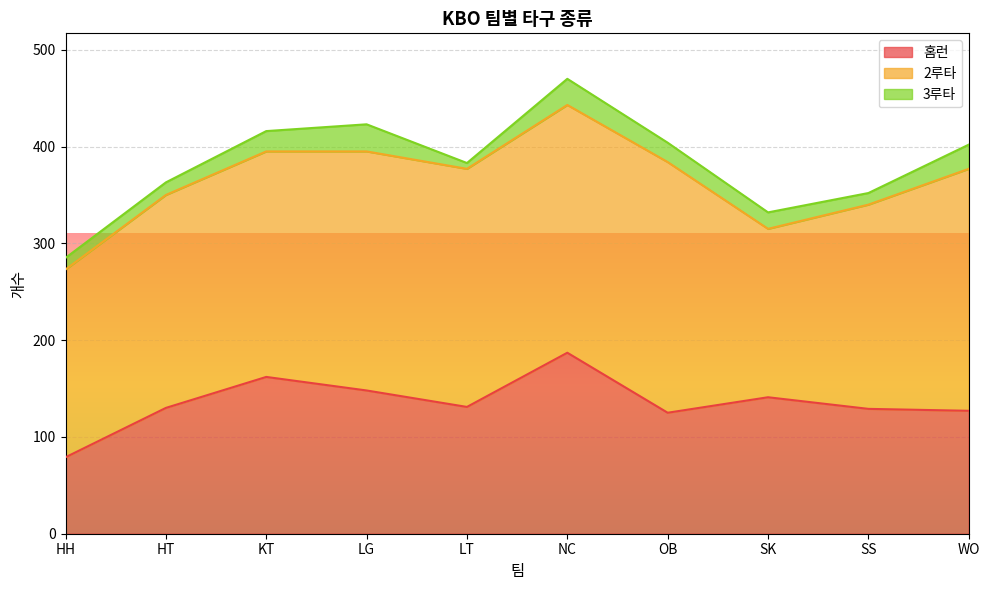

Which category has the highest value in the 홈런 series?

NC